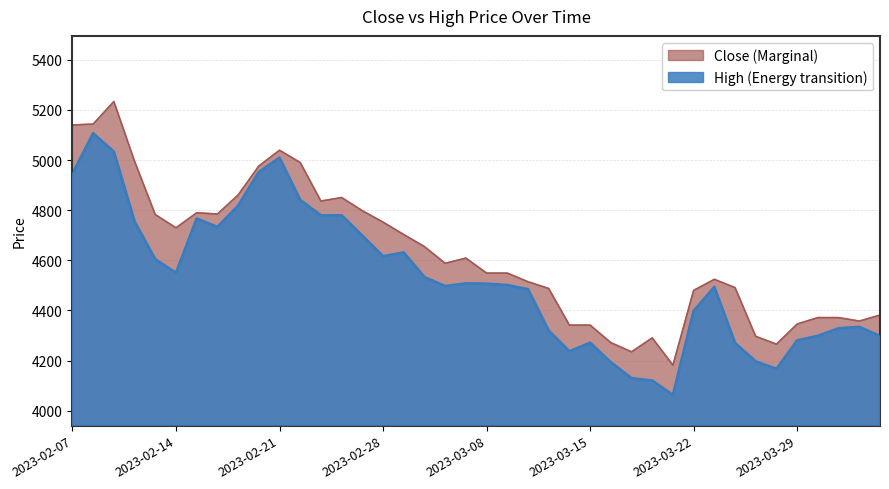

What is the total value across all series at 2023-03-24?

8761.1